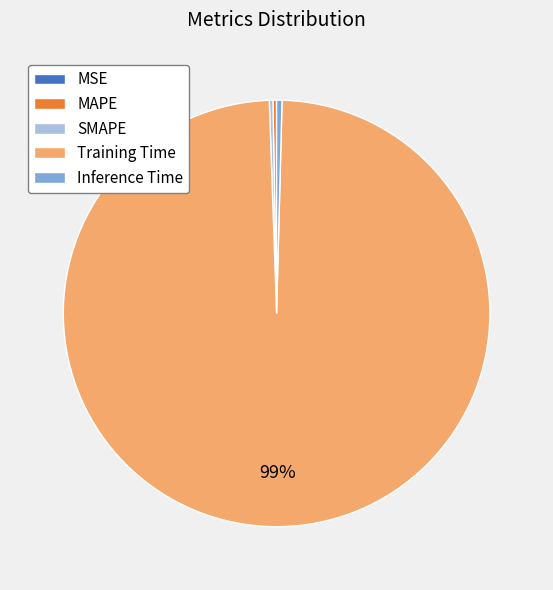

The Inference Time slice represents 10% of the pie. True or false?

False